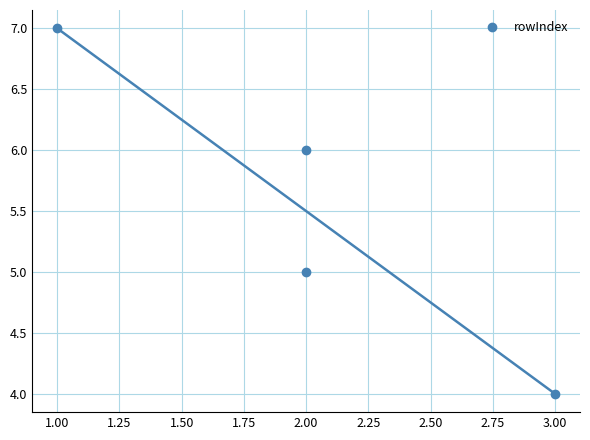

True or false: there are more than 1 points higher than both neighbors.

False